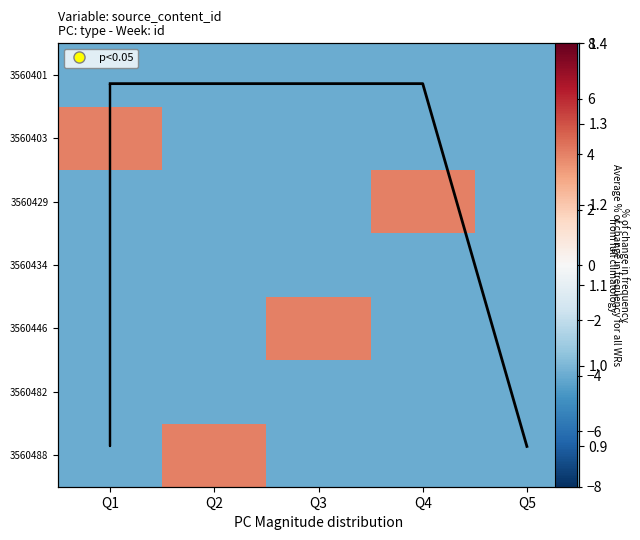

Which series has the largest range (max minus min)?

3560488